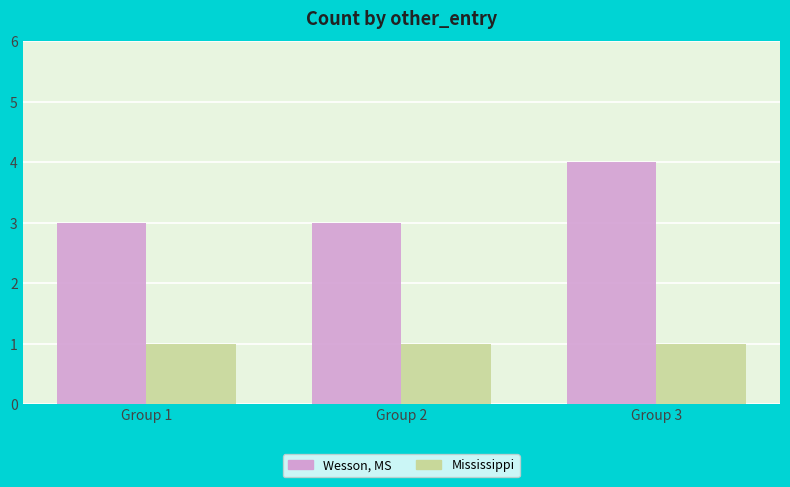

What is the sum of all Wesson, MS values?

10